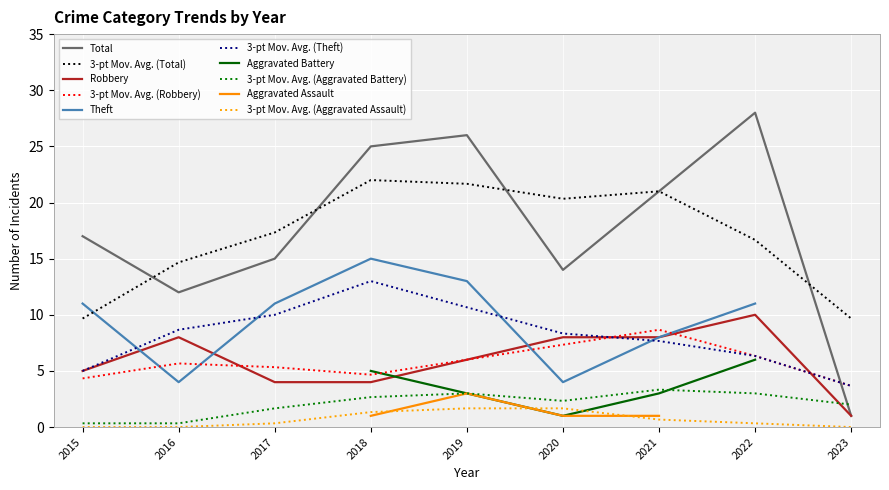

Reading left to right, extract all data points from this chart.

Robbery: 2015=5	2016=8	2017=4	2018=4	2019=6	2020=8	2021=8	2022=10	2023=1
Theft: 2015=11	2016=4	2017=11	2018=15	2019=13	2020=4	2021=8	2022=11	2023=0
Total: 2015=17	2016=12	2017=15	2018=25	2019=26	2020=14	2021=21	2022=28	2023=1
Aggravated Assault: 2015=0	2016=0	2017=0	2018=1	2019=3	2020=1	2021=1	2022=0	2023=0
Aggravated Battery: 2015=1	2016=0	2017=0	2018=5	2019=3	2020=1	2021=3	2022=6	2023=0